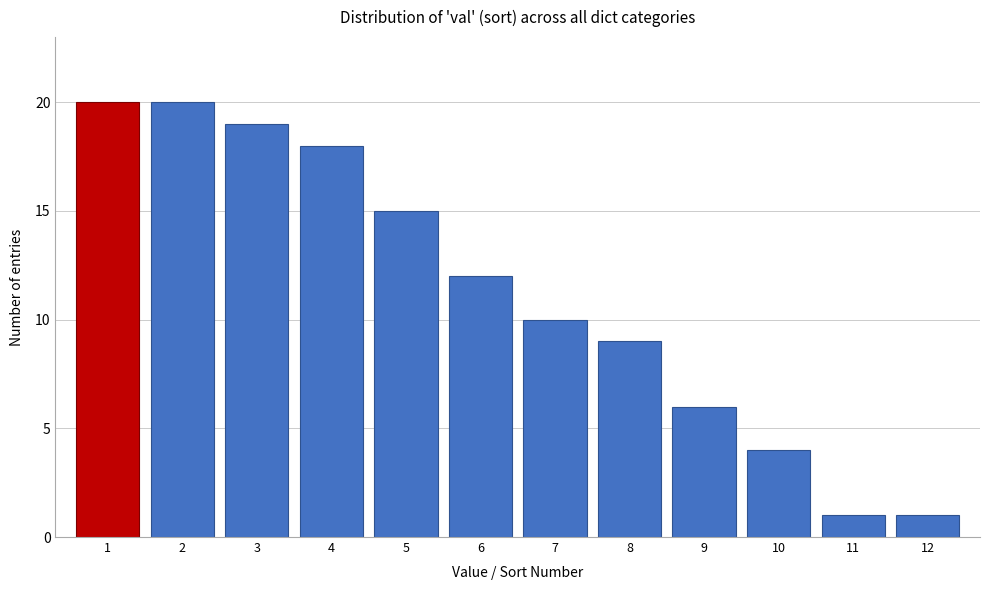

Reading left to right, what are all the values shown in this chart?

20	20	19	18	15	12	10	9	6	4	1	1